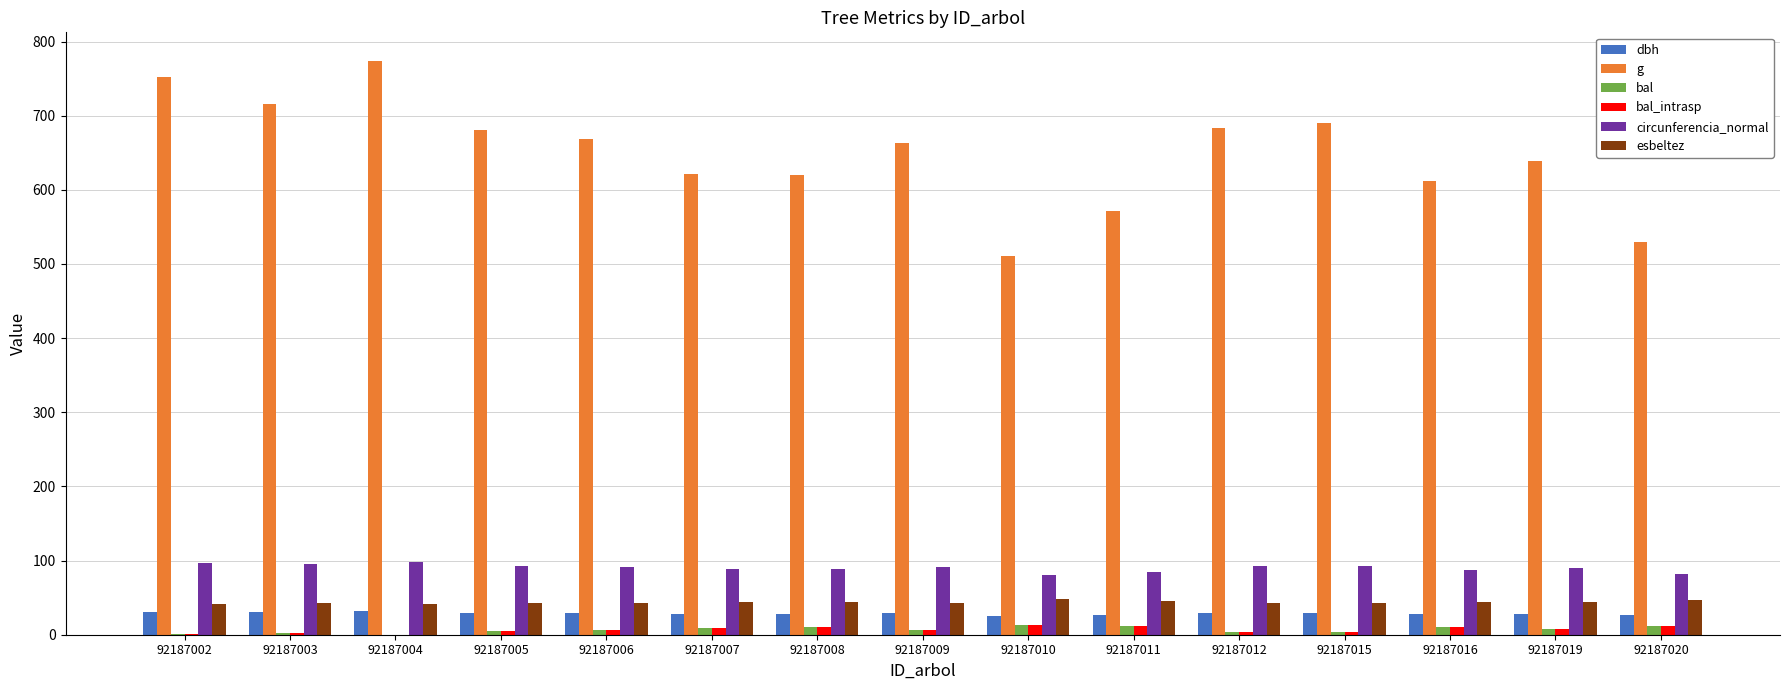

What is the highest value of the g series?

773.7